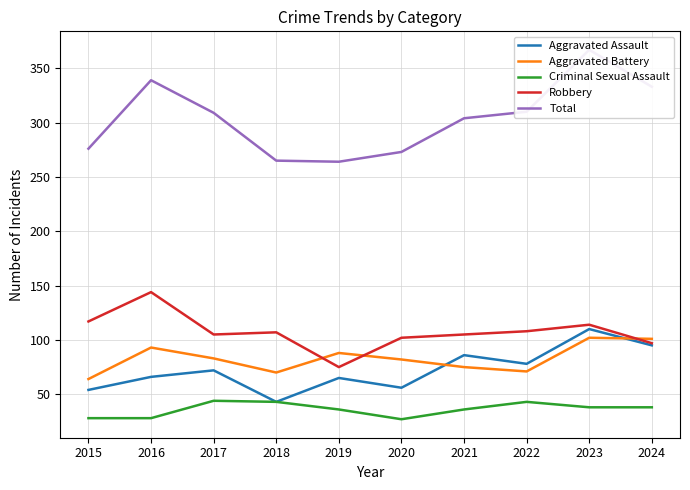

Reading left to right, what are all the values shown in this chart?

Aggravated Assault: 54	66	72	43	65	56	86	78	110	95
Aggravated Battery: 64	93	83	70	88	82	75	71	102	101
Criminal Sexual Assault: 28	28	44	43	36	27	36	43	38	38
Robbery: 117	144	105	107	75	102	105	108	114	97
Total: 276	339	309	265	264	273	304	310	367	333